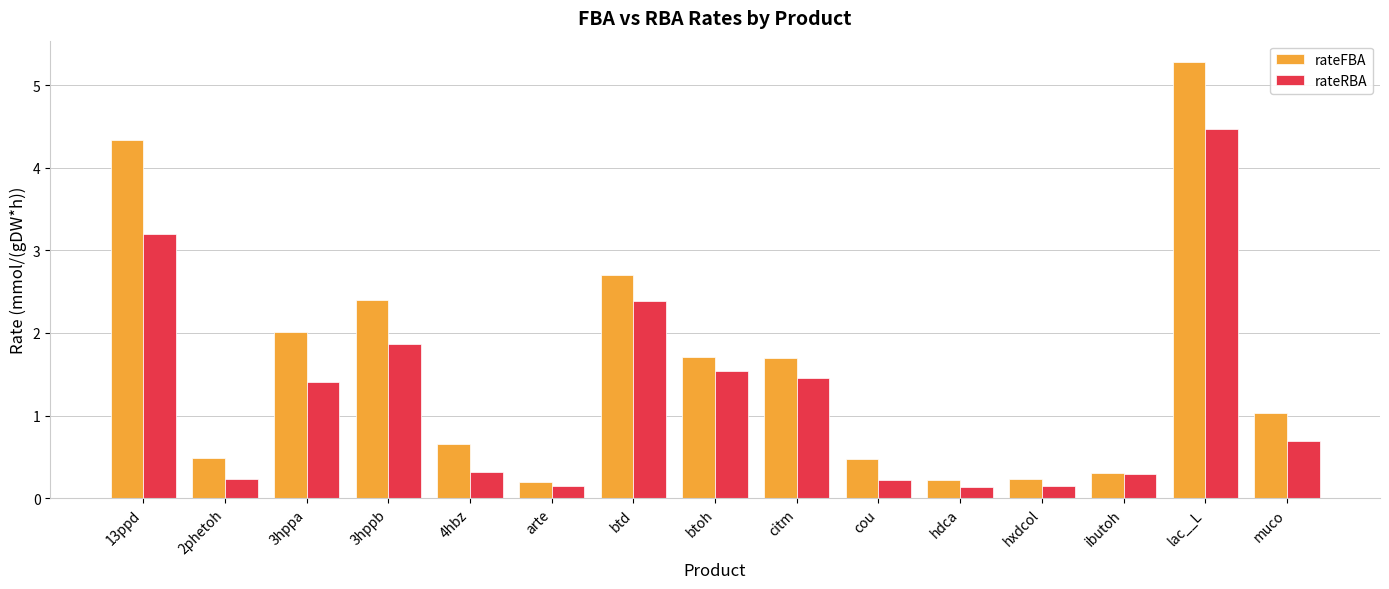

What is the difference between the maximum and minimum values in the rateRBA series?

4.3